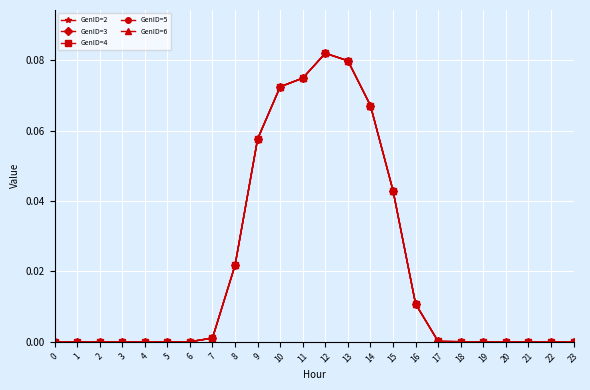

What is the difference between the maximum and minimum values in the GenID=4 series?

0.1